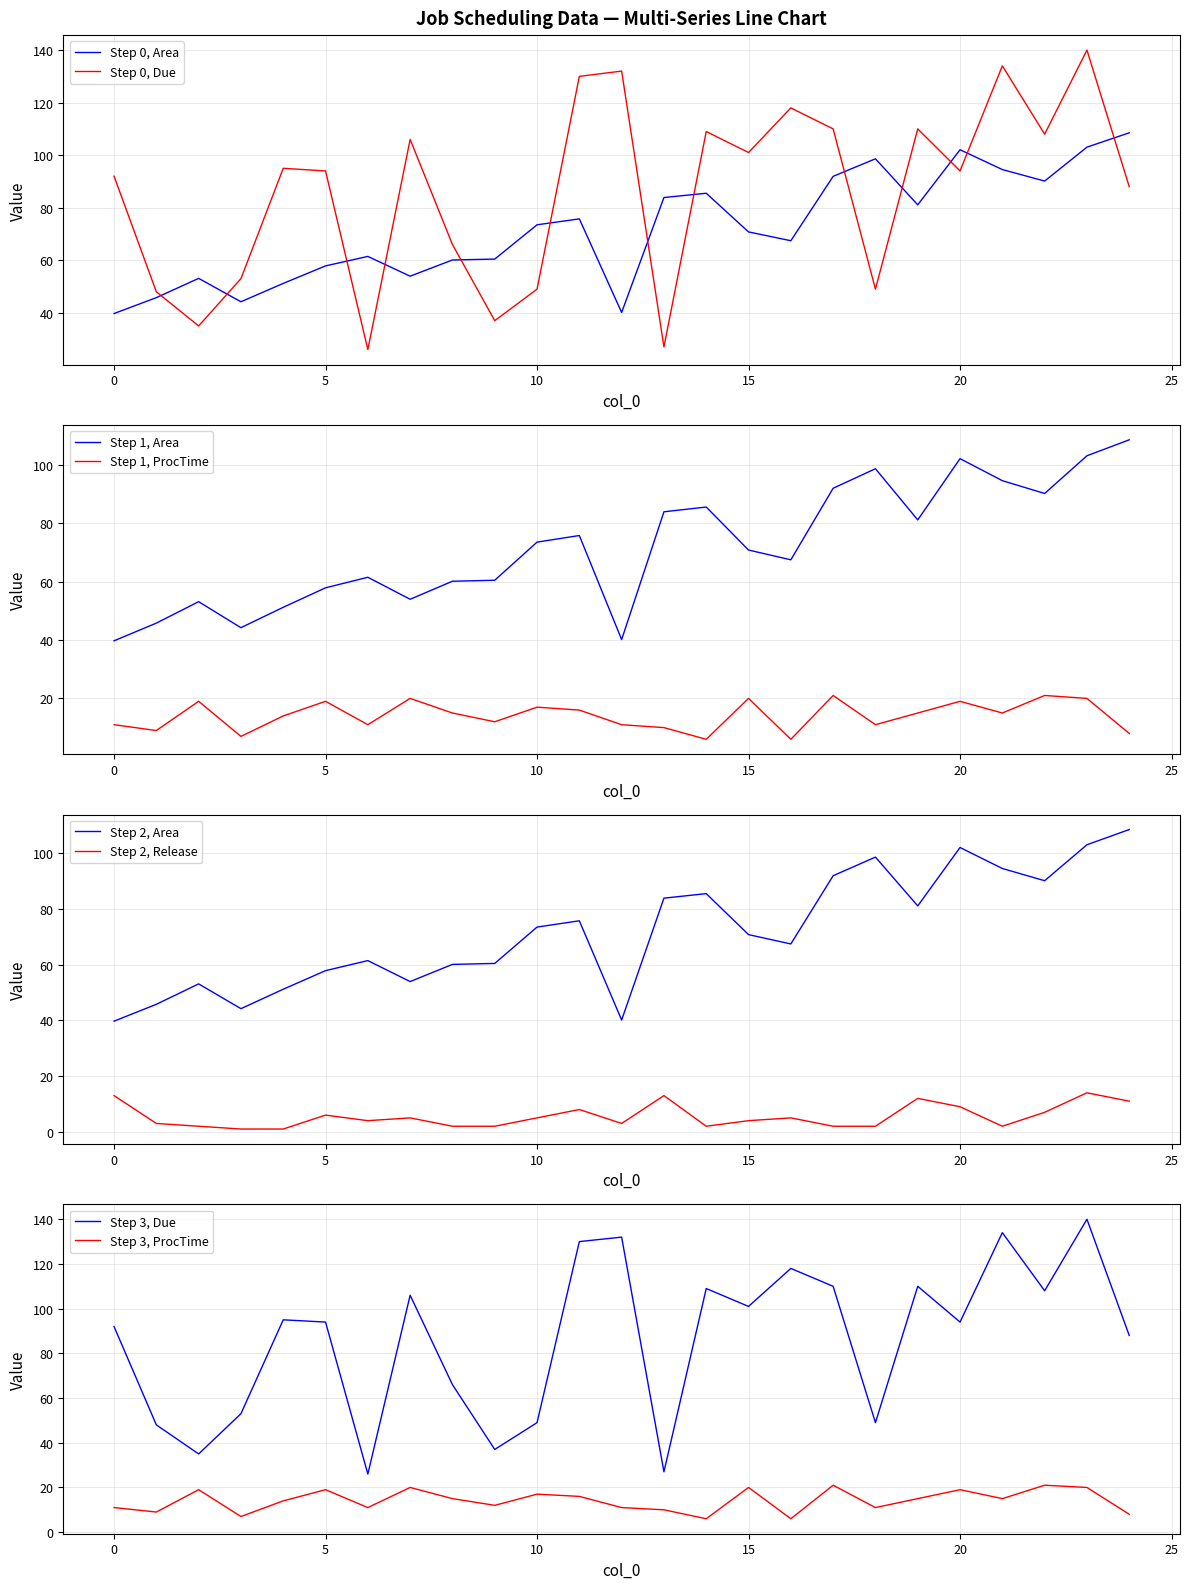

How many values in the Due series are below 94?

11